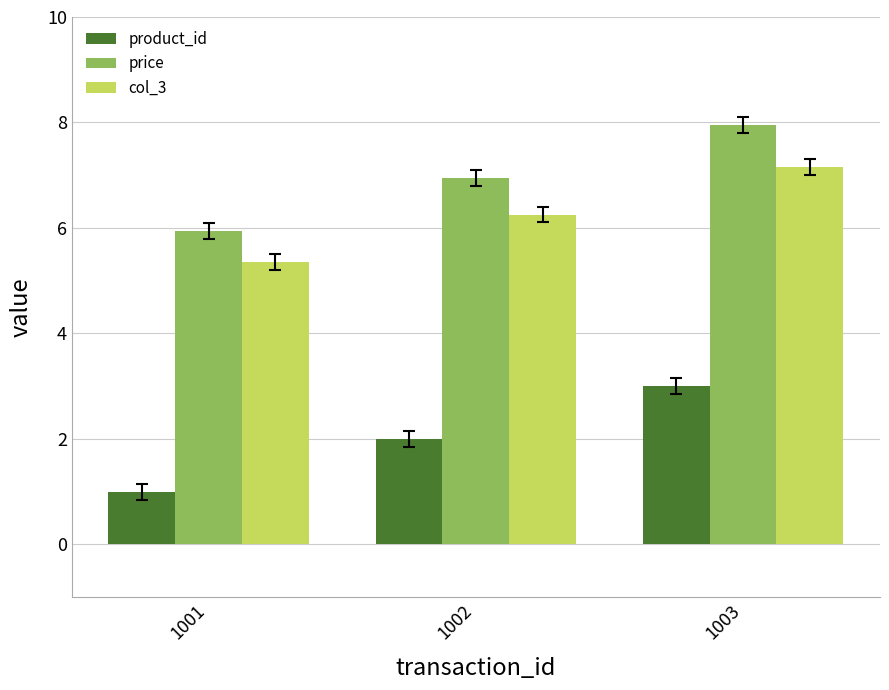

The price series shows 12.9 at 1003. True or false?

False